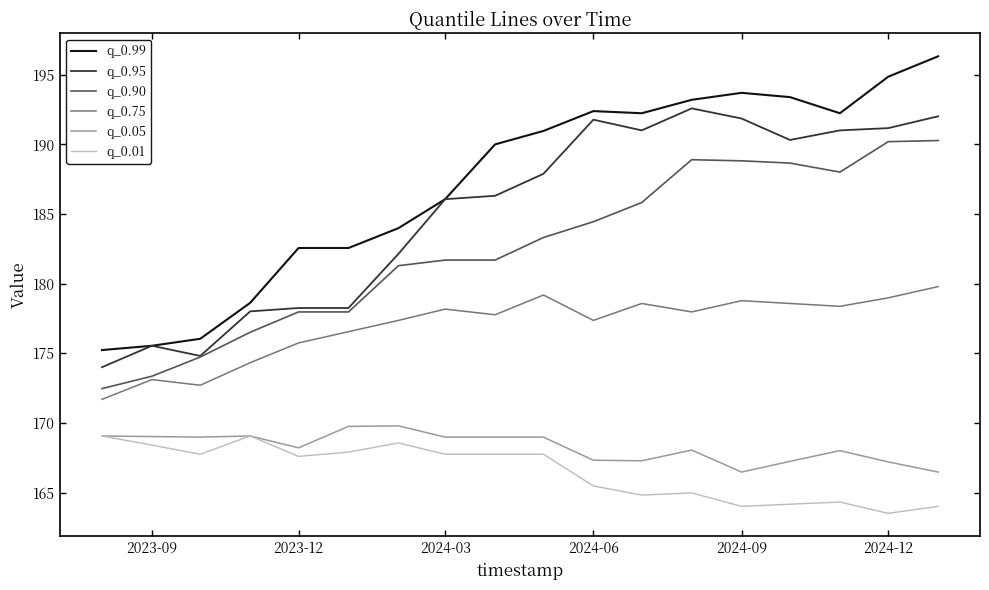

Which series has the largest range (max minus min)?

q_0.99